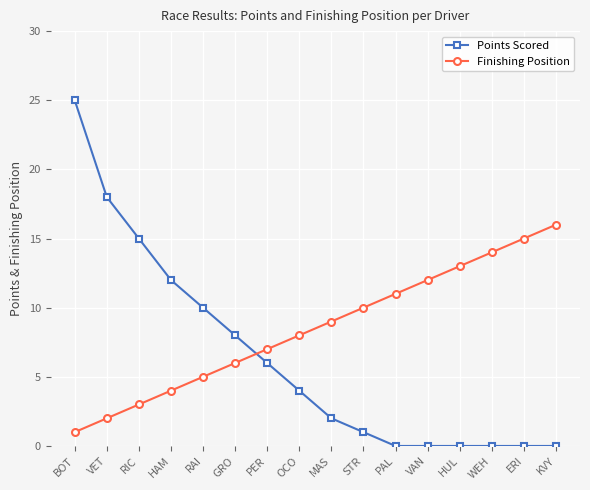

What is the difference between the maximum and minimum values in the Finishing Position series?

15